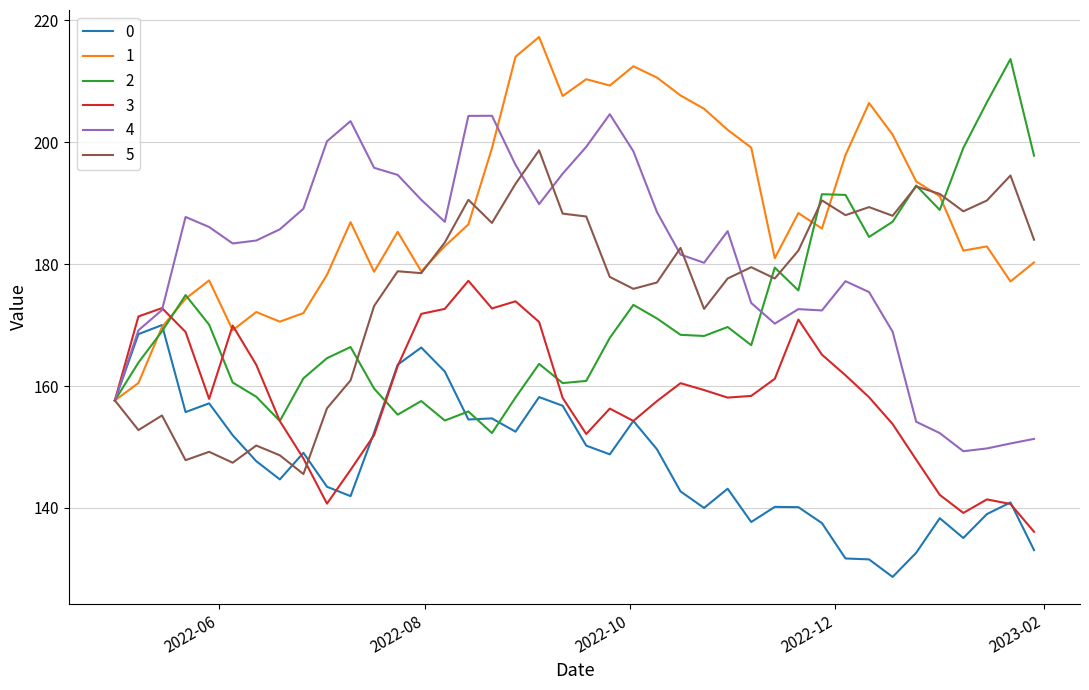

Which series has the largest total across all categories?

1